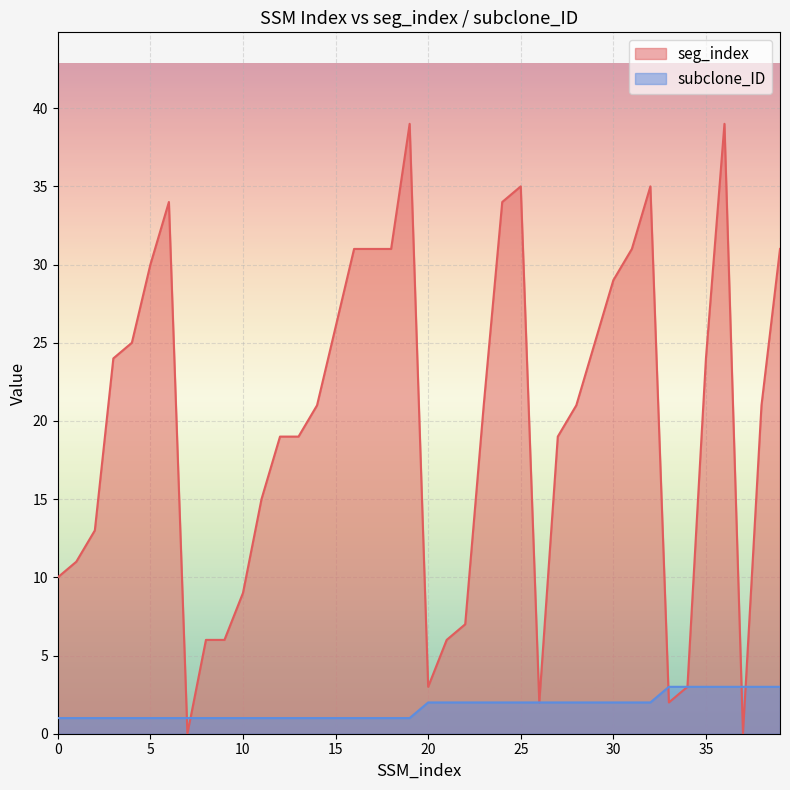

Rank the series by their average value, from lowest to highest.

subclone_ID, seg_index